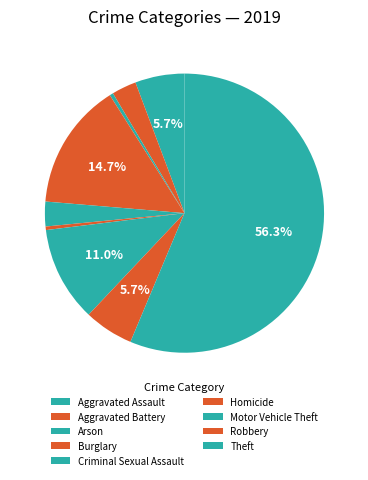

What is the ratio of the value at Criminal Sexual Assault to the value at Burglary?

0.2